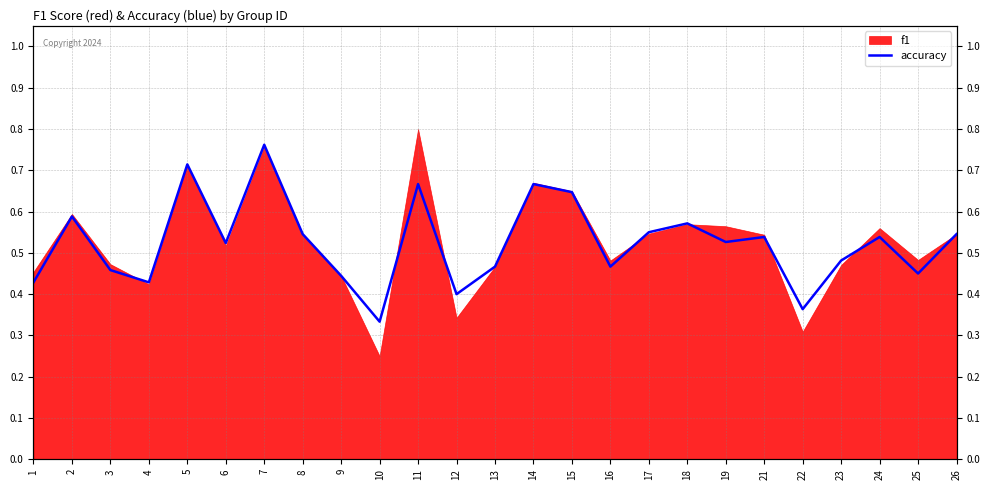

How many lines are shown in the chart?

1